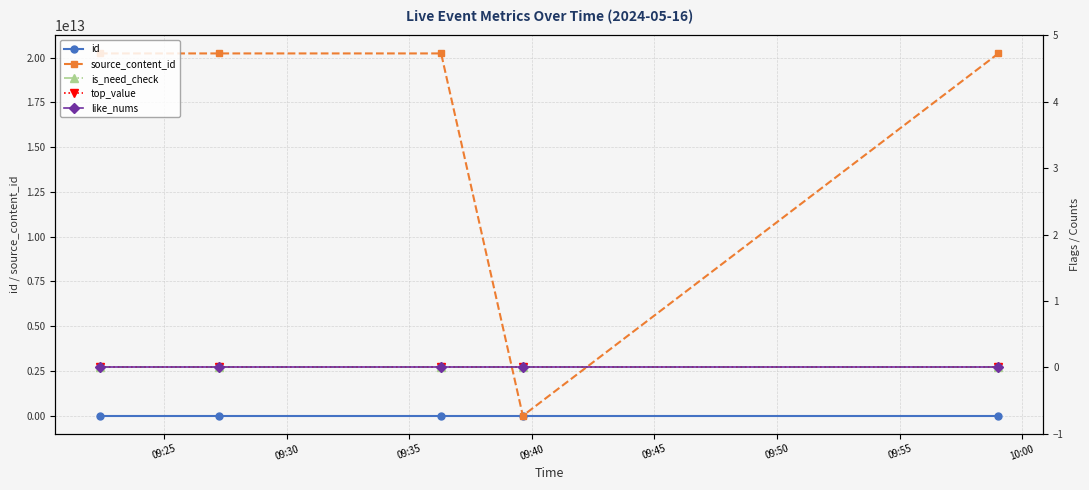

True or false: source_content_id has more than 2 points higher than both neighbors.

False